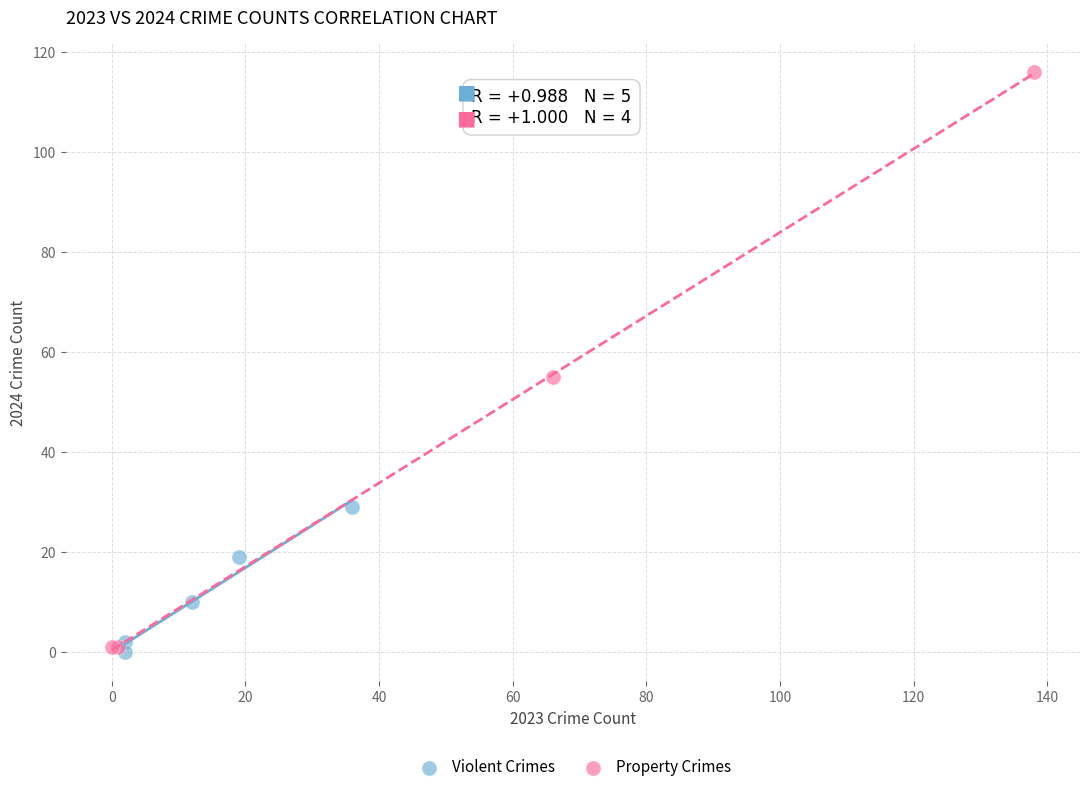

Which series has the largest Y range (max minus min)?

Property Crimes